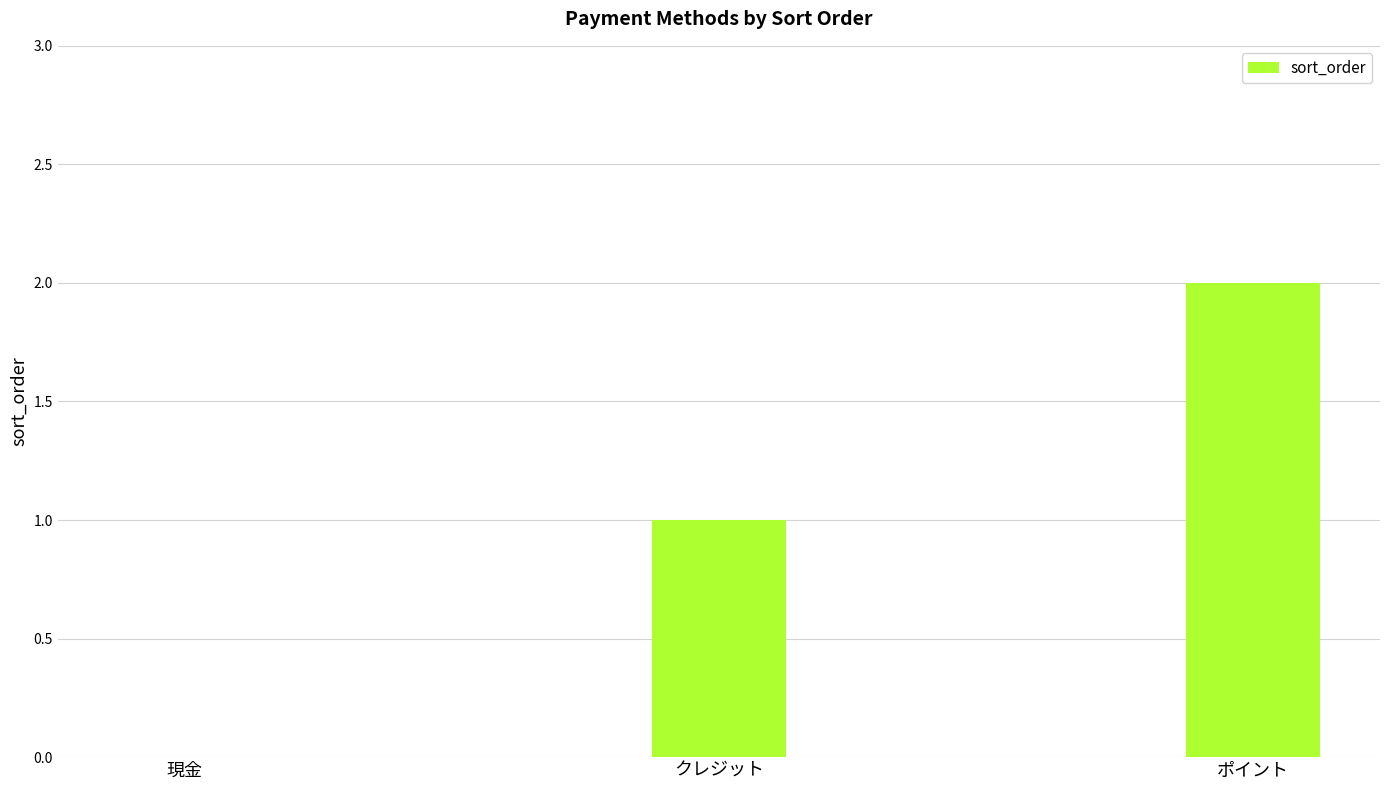

How many series are shown in this chart?

1